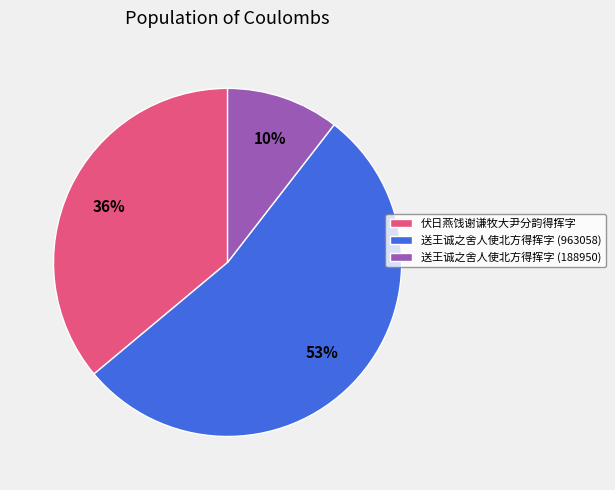

Which slice is the smallest?

送王诚之舍人使北方得挥字 (188950)